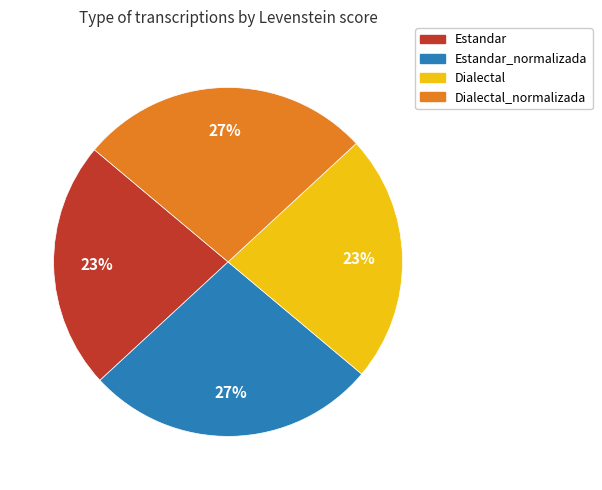

What is the ratio of the value at Estandar_normalizada to the value at Dialectal_normalizada?

1.0